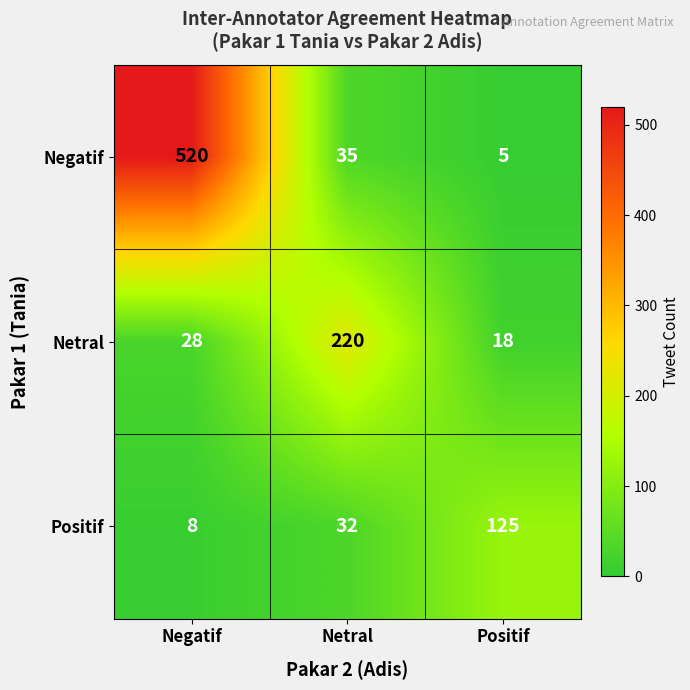

The value of Negatif at Positif is 5. True or false?

True